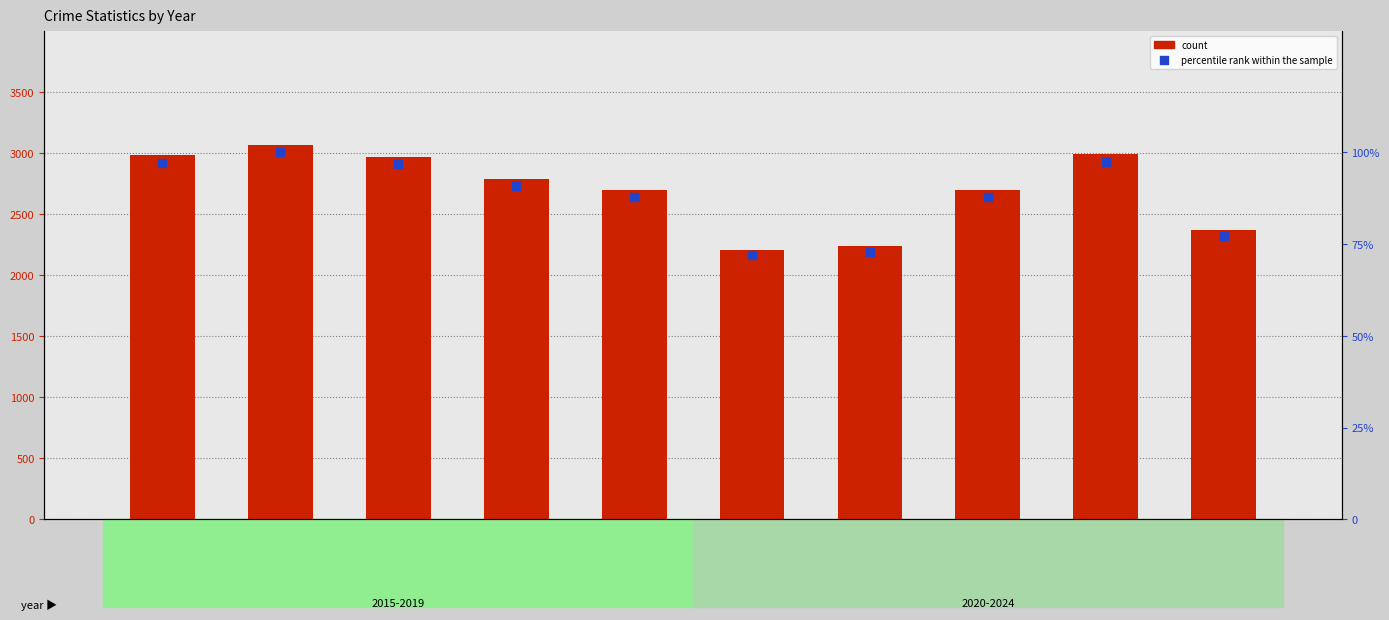

Which series reaches the maximum Y coordinate?

count